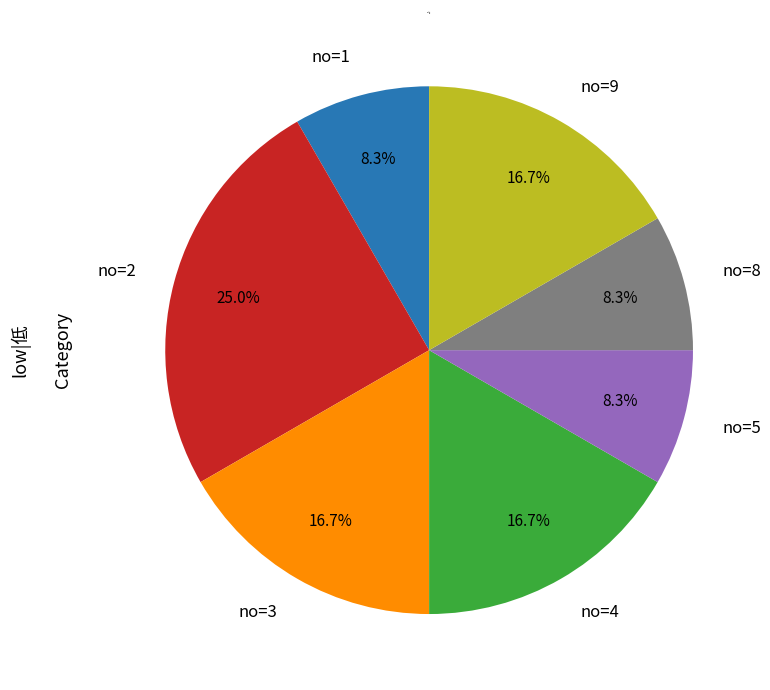

What is the largest slice in the pie chart?

no=2